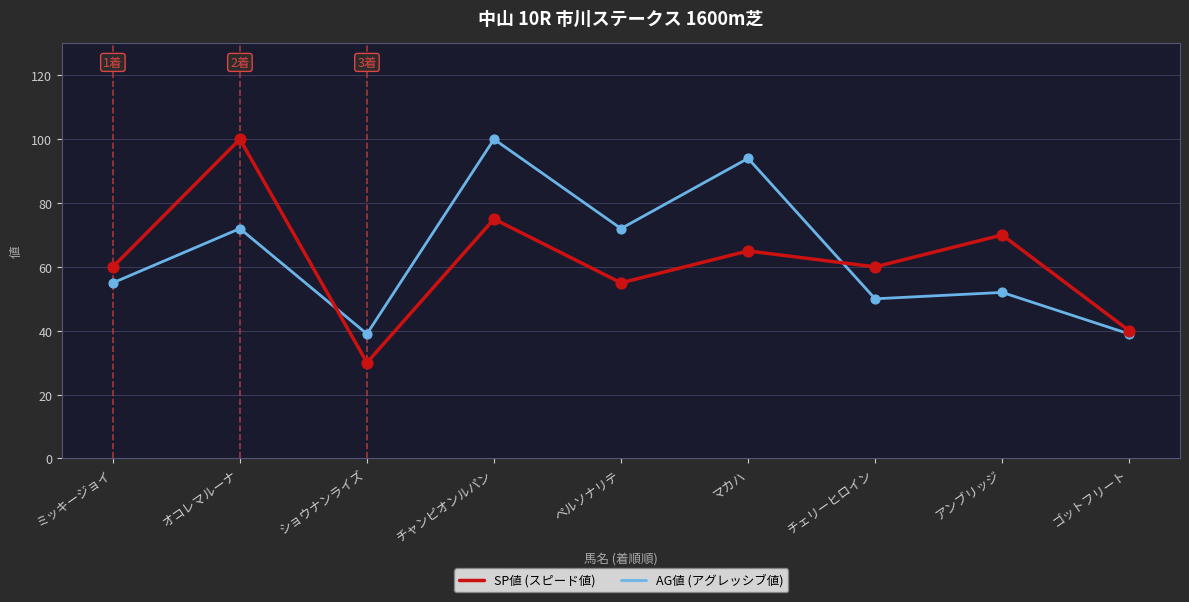

At which category is the sum across all series the highest?

チャンピオンルパン